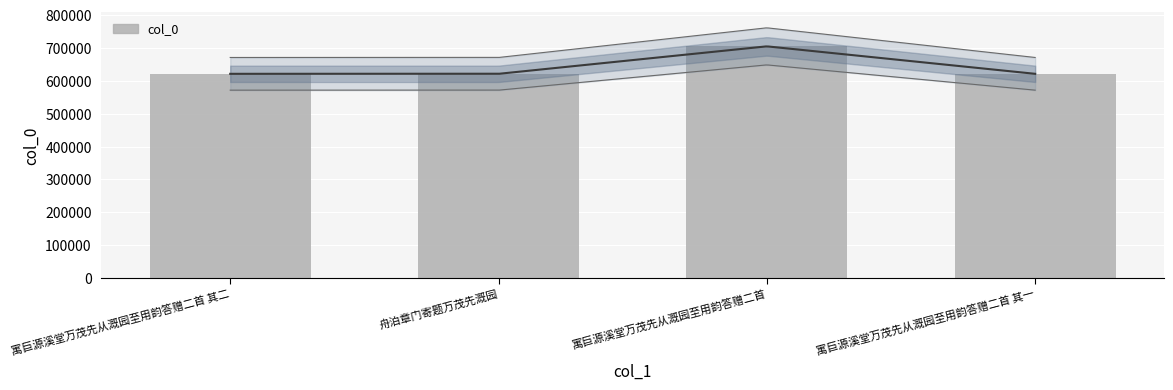

Reading left to right, transcribe all the data shown in this chart.

621078	621047	704609	621077